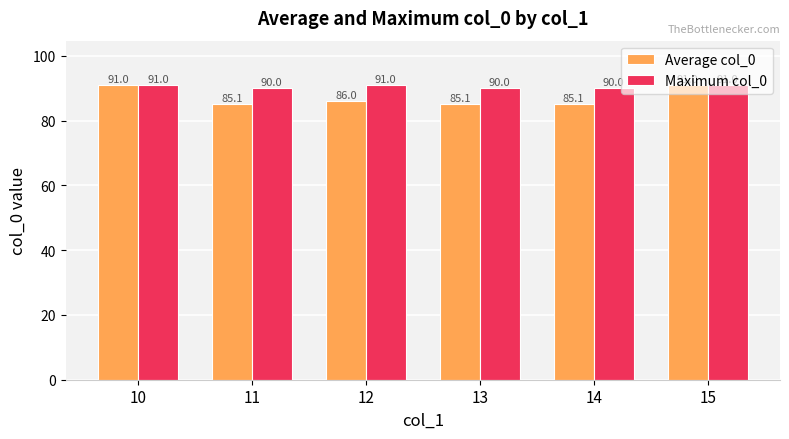

What is the average value of the Average col_0 series?

87.2